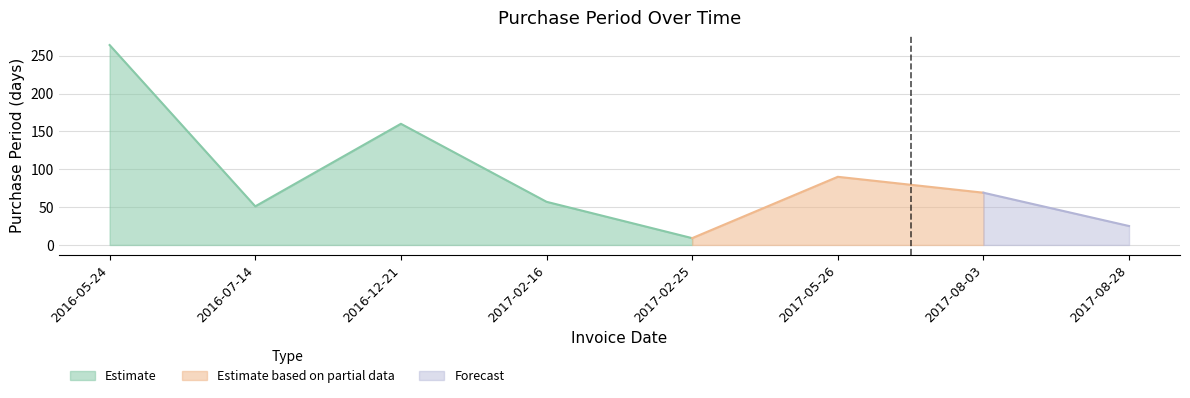

What is the smallest value displayed?

9